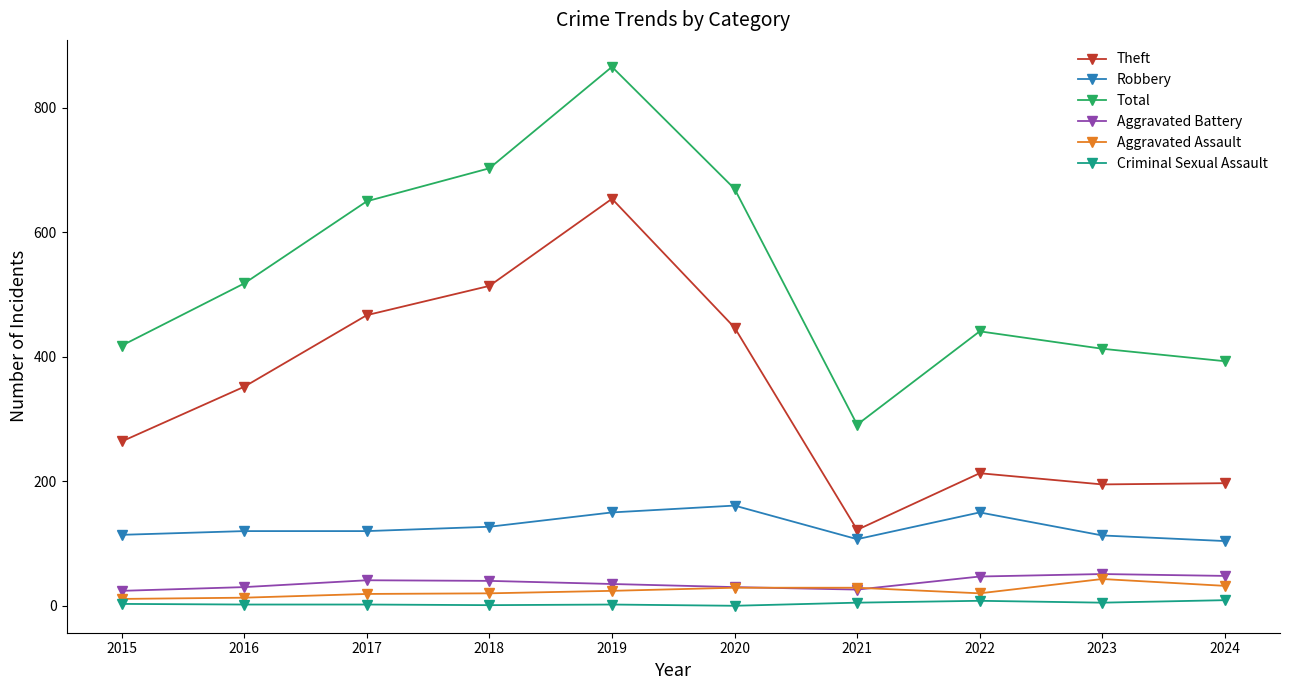

Does the chart display data point markers on the line(s)?

Yes